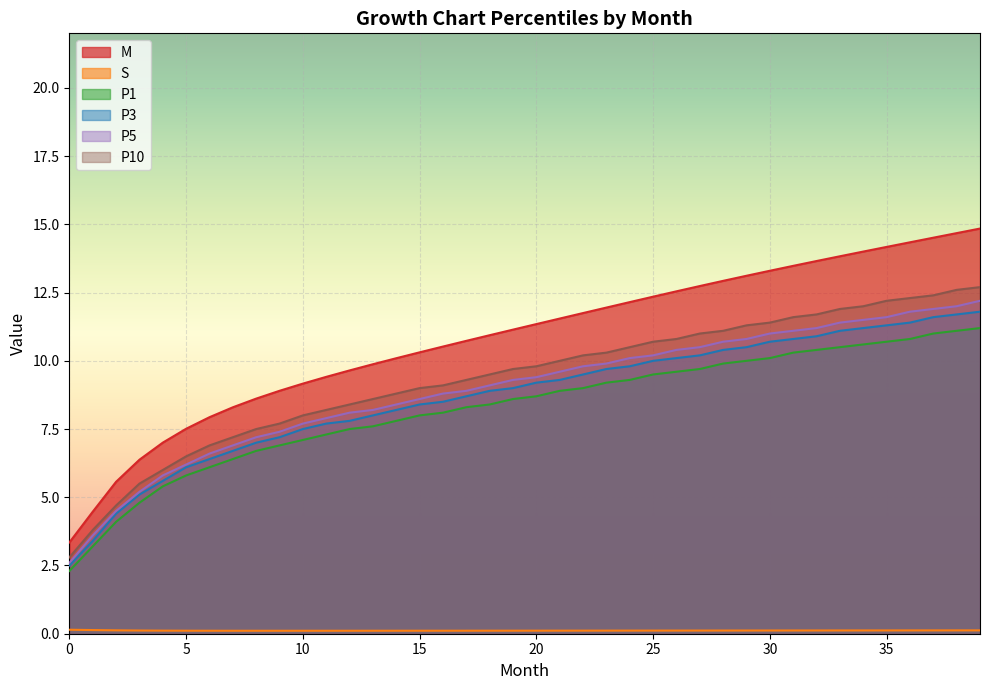

Is it true that P3 equals 9.8 at 24?

True